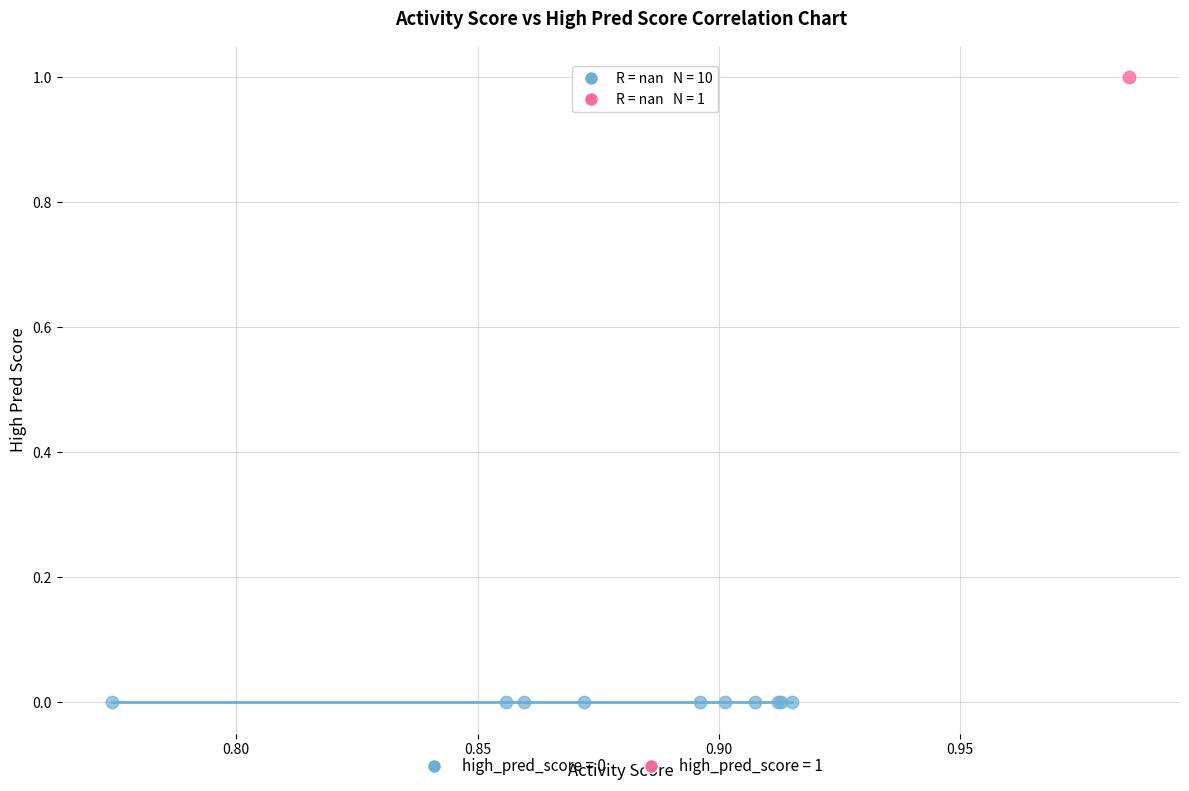

What are all the series names shown in the legend?

high_pred_score = 0, high_pred_score = 1